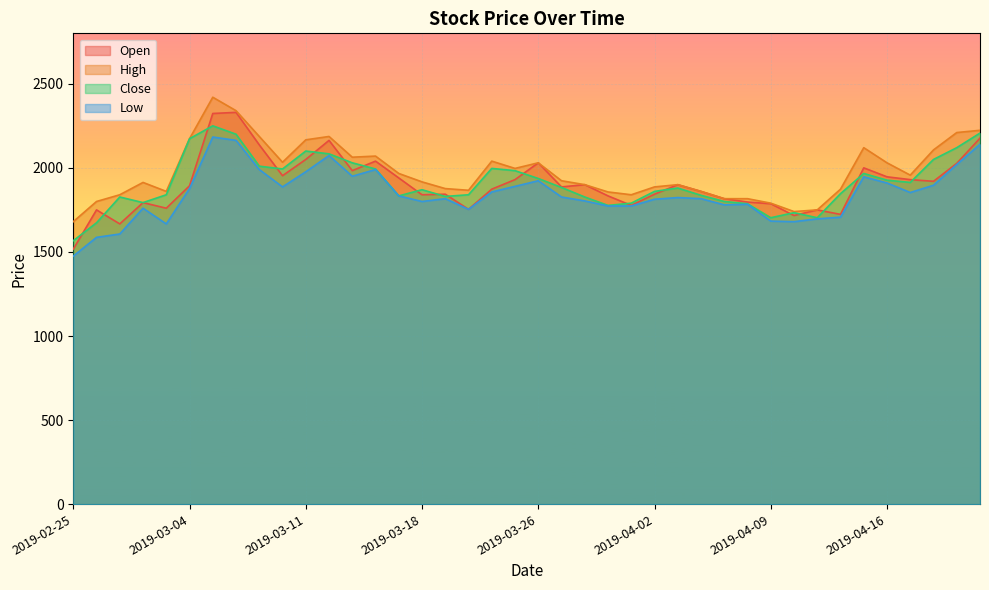

Which category has the lowest value in the High series?

2019-02-25